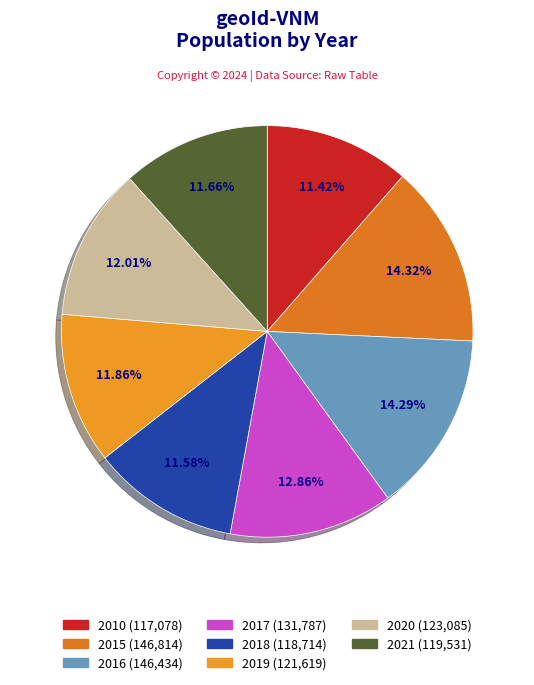

Approximately how many times larger is the value at 2020 compared to 2017?

0.9